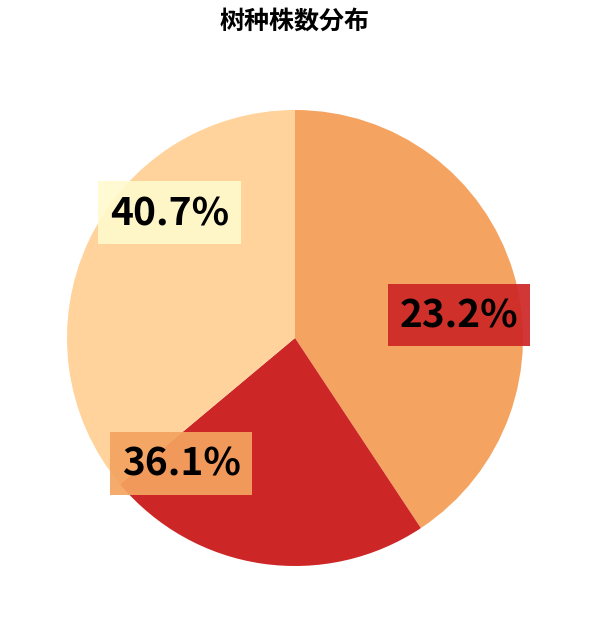

What percentage is the 油松 slice, to the nearest percent?

23%